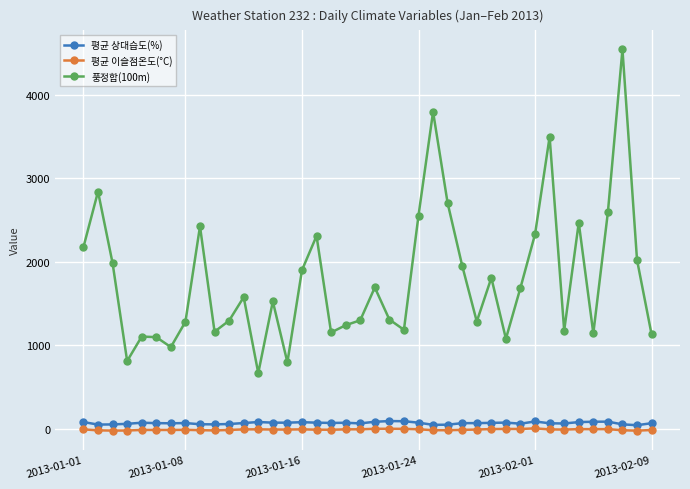

True or false: 평균 이슬점온도(°C) and 평균 상대습도(%) intersect in this chart.

False